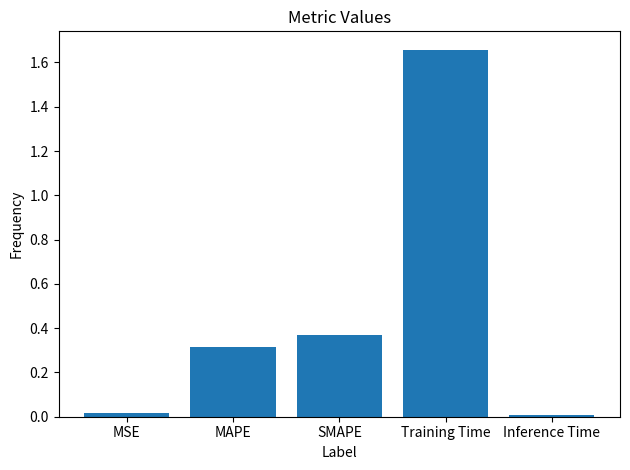

What position from the left is MSE?

1